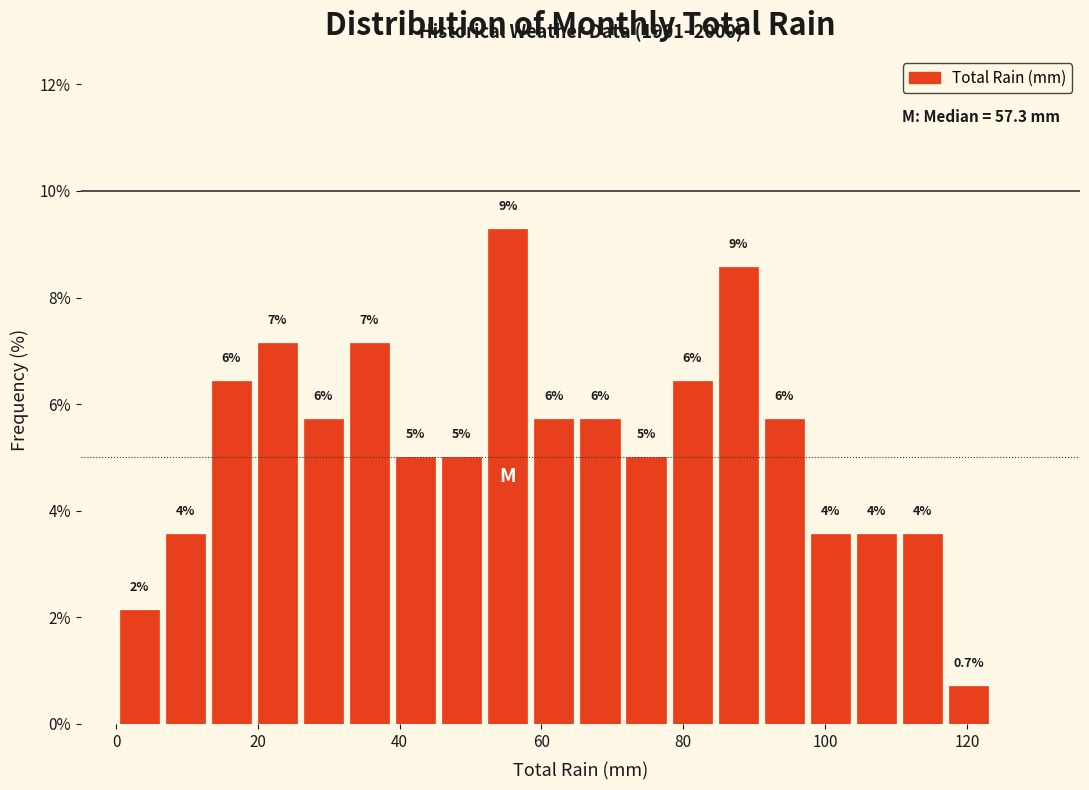

Read against the x-axis, roughly where is the centre of the tallest bar?

56